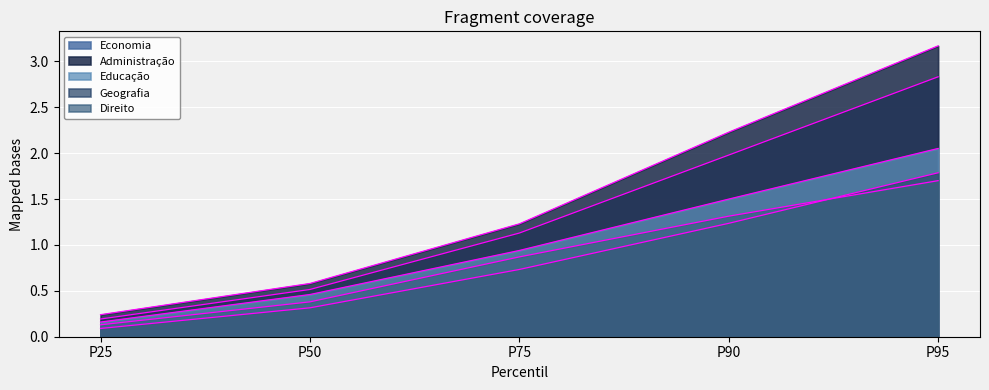

Does the chart display data point markers on the line(s)?

No